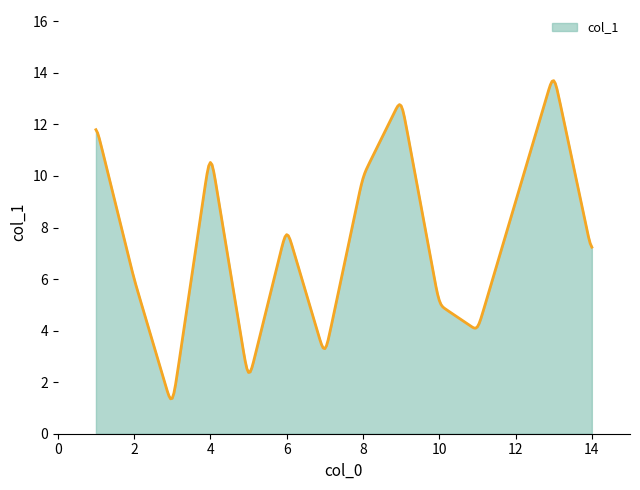

What is the difference between the maximum and minimum values?

12.3